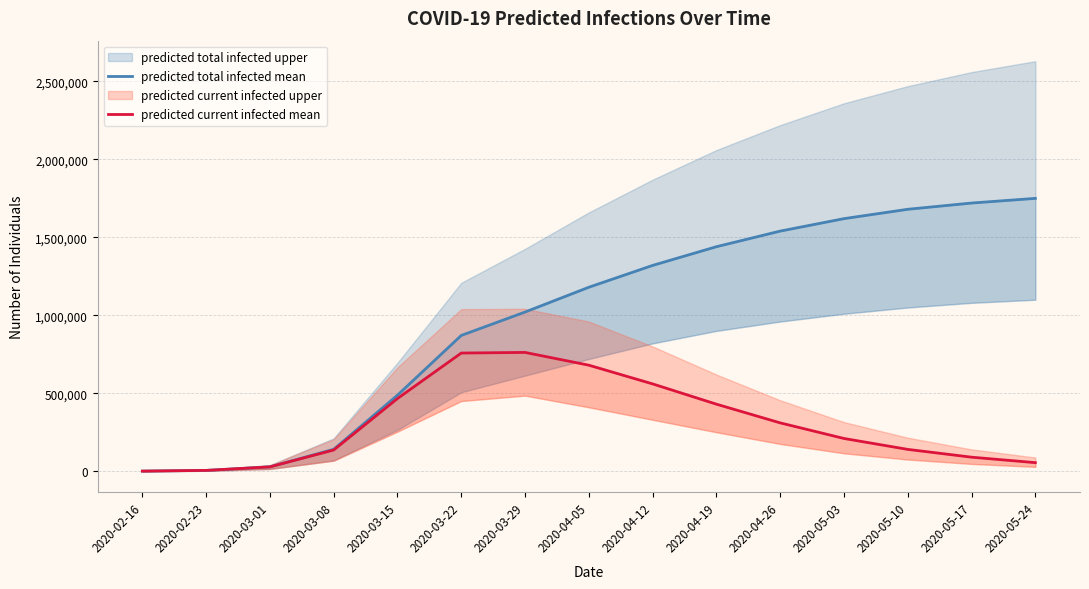

True or false: predicted_total_infected_mean and predicted_current_infected_mean intersect in this chart.

False